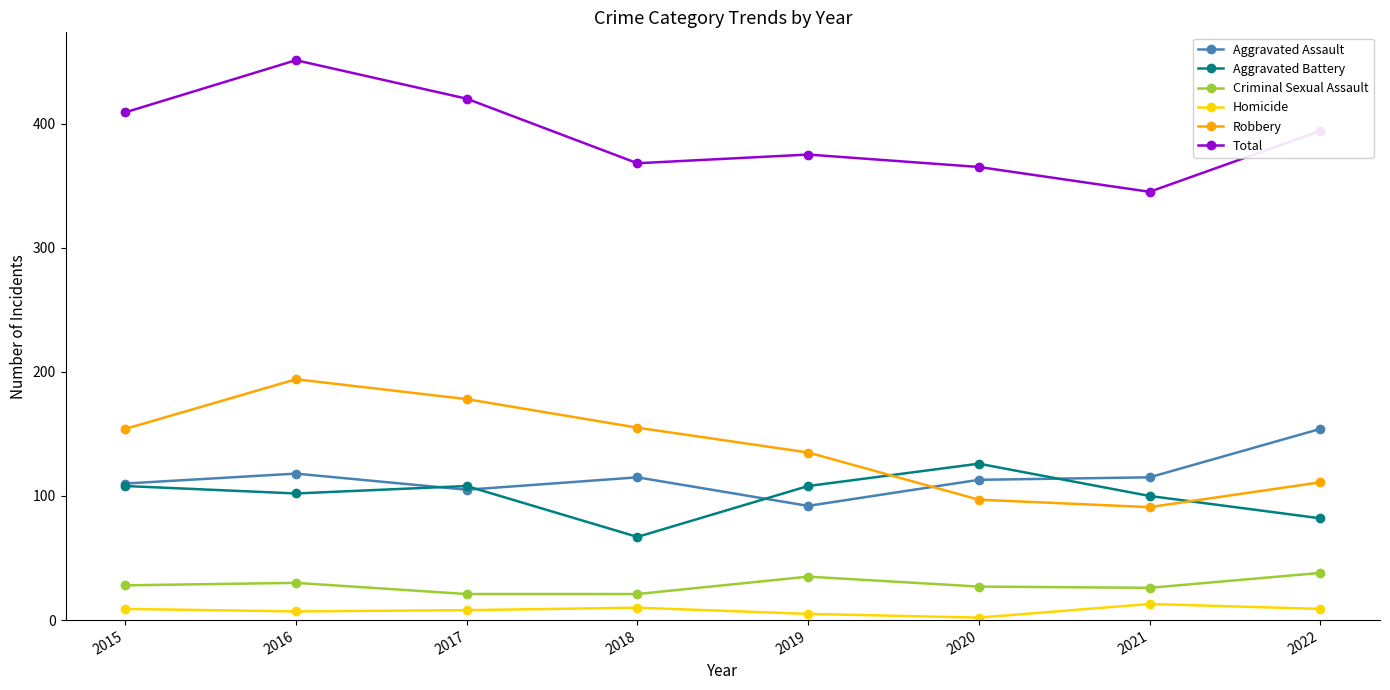

What is the approximate value of Homicide at 2020?

2